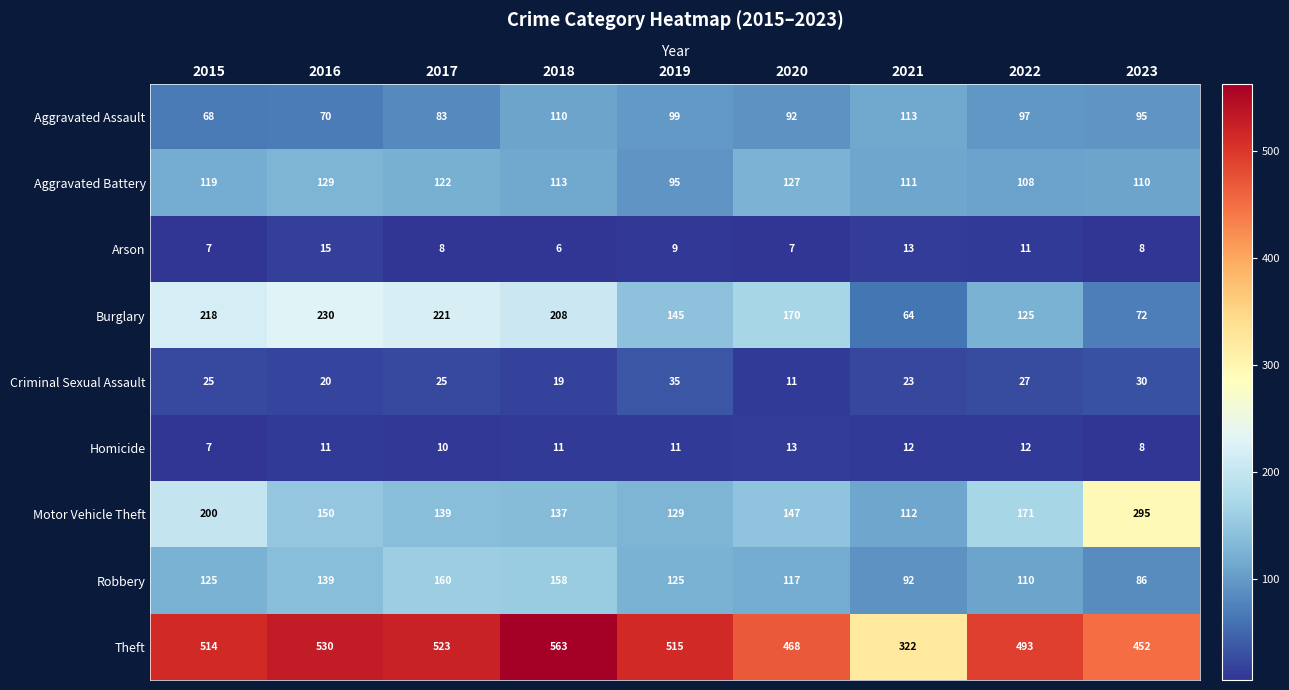

What is the maximum value shown in the chart?

563